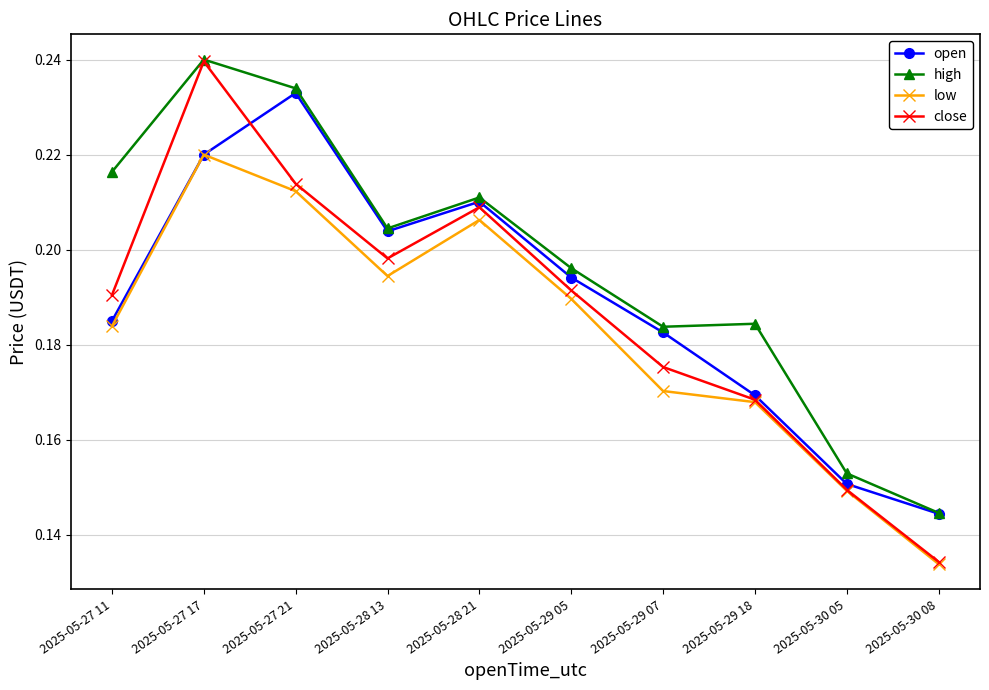

Which series has the widest spread of values?

close